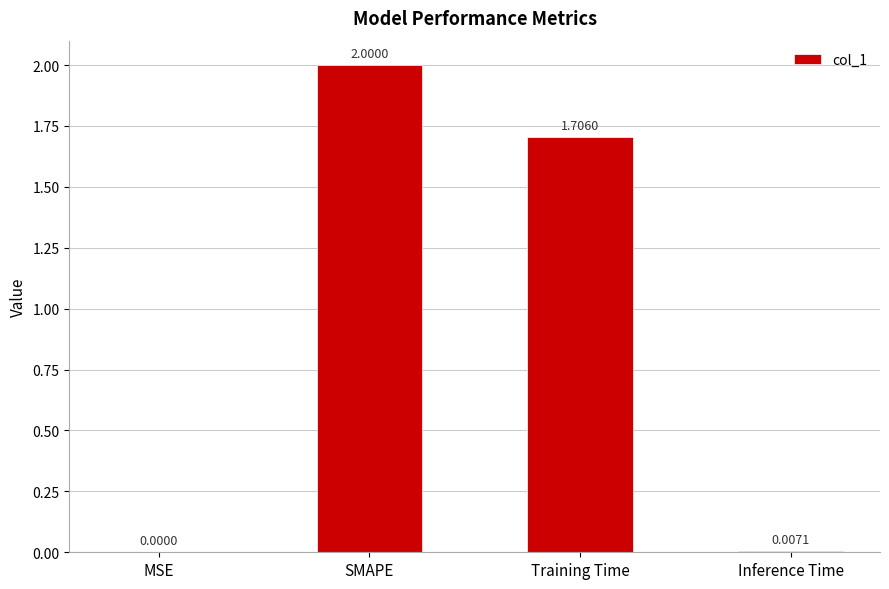

Where is the data nearest to the value 1?

Training Time